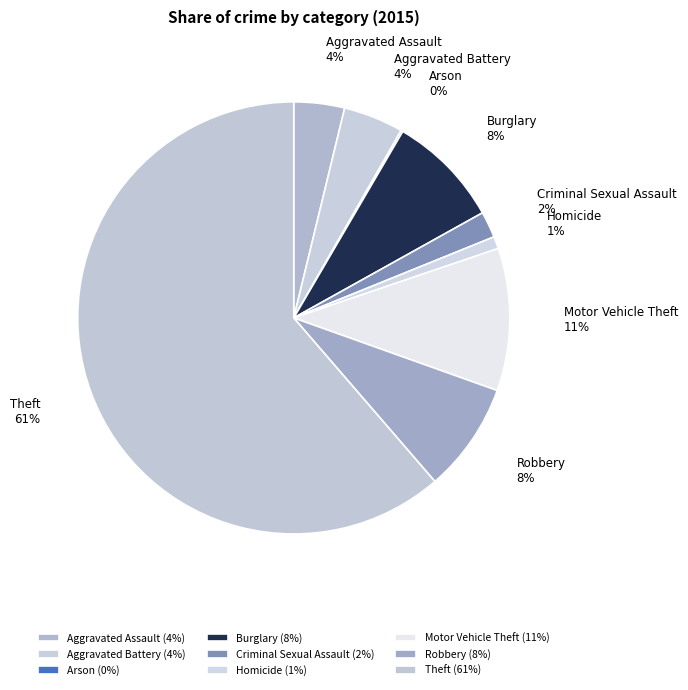

True or false: Robbery accounts for 8% of the total.

True